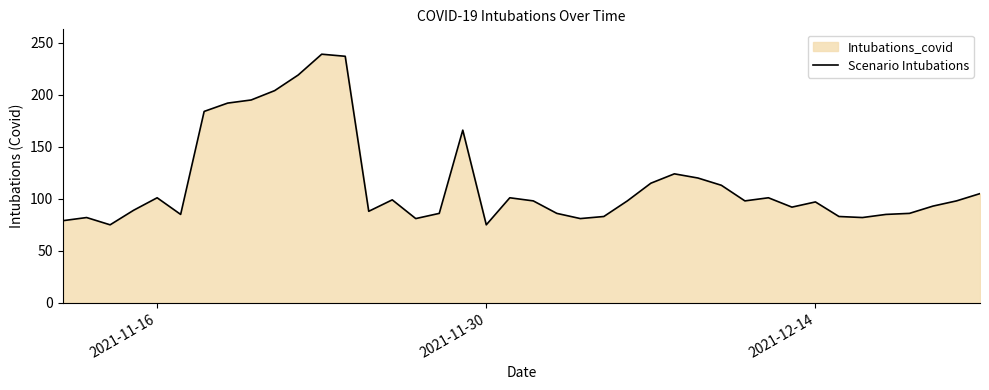

How many points are higher than both their immediate neighbors (excluding endpoints)?

9